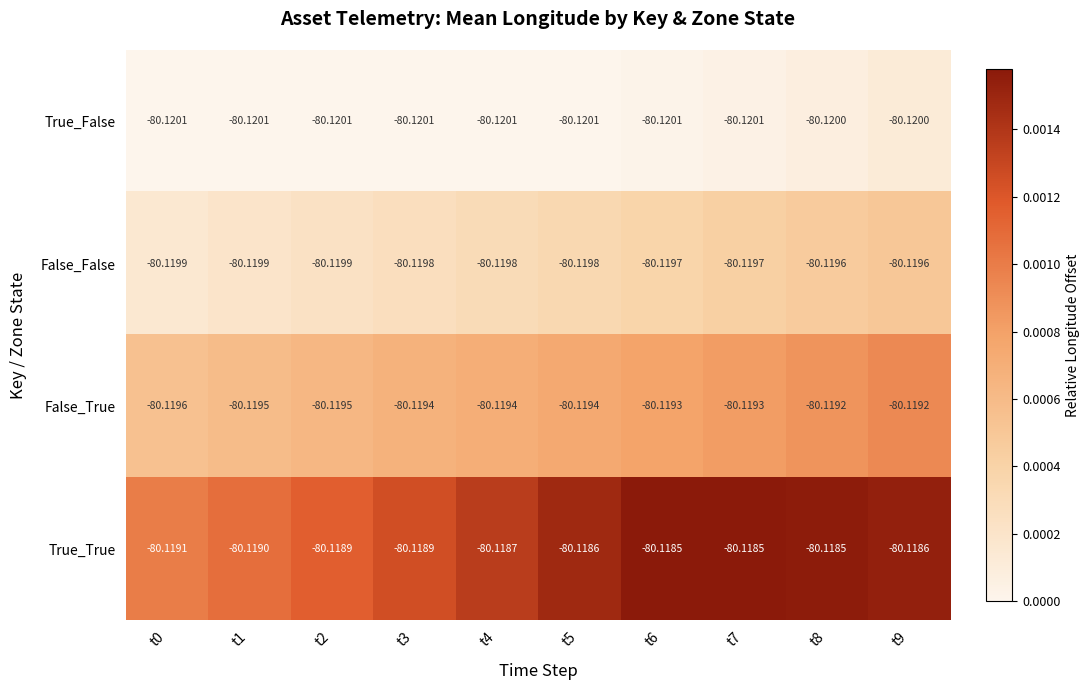

List the series in order of their peak value, highest first.

True_True, False_True, False_False, True_False